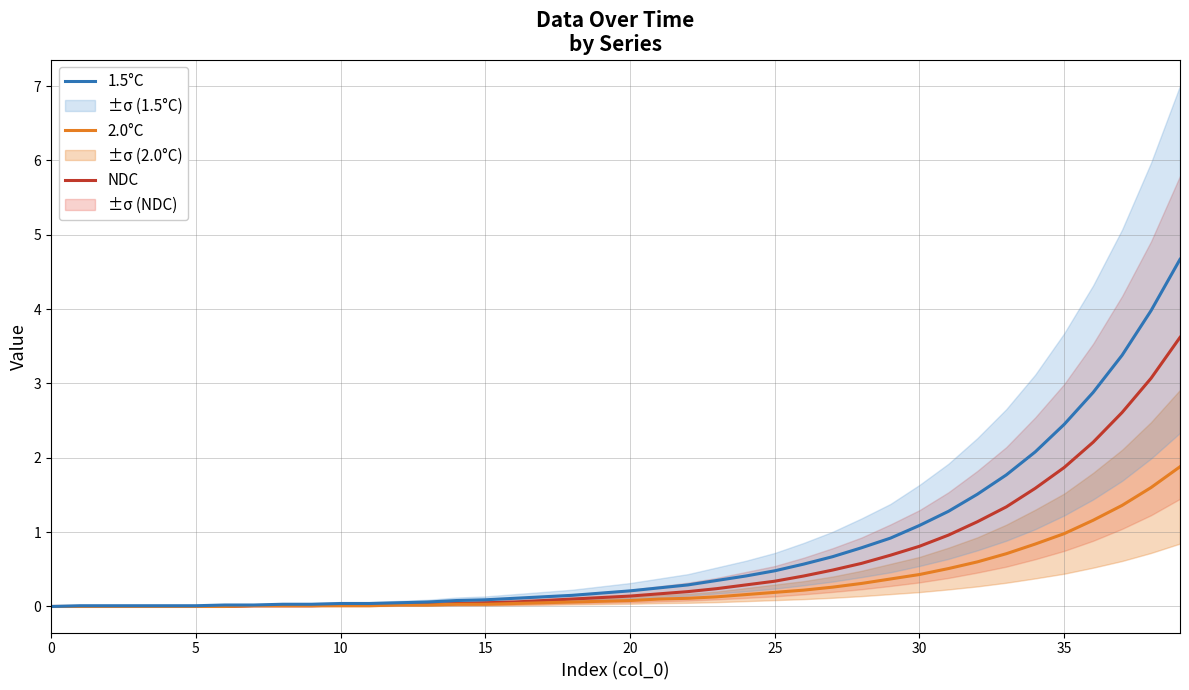

Is it true that 1.5°C equals 0.5 at 25?

True